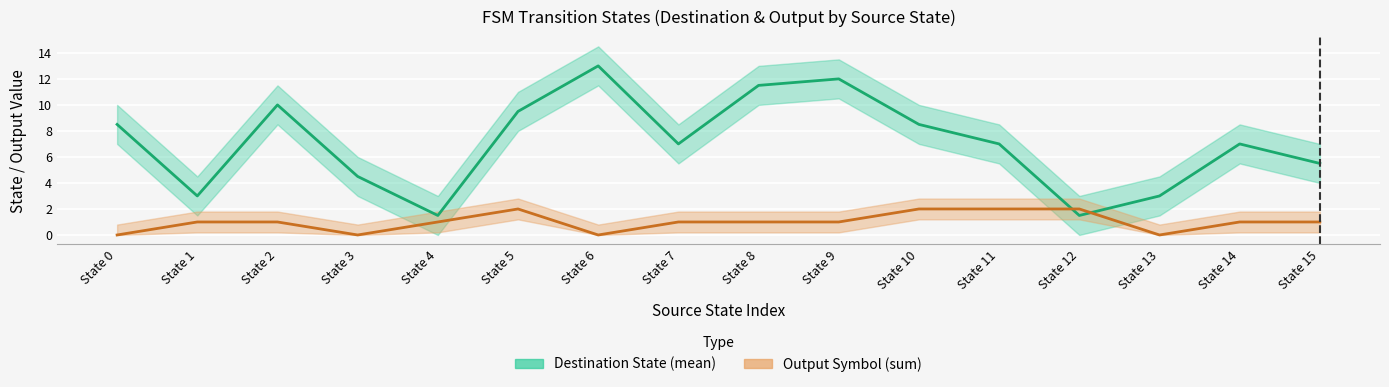

At which category does Output Symbol (sum) reach its first local peak?

State 5